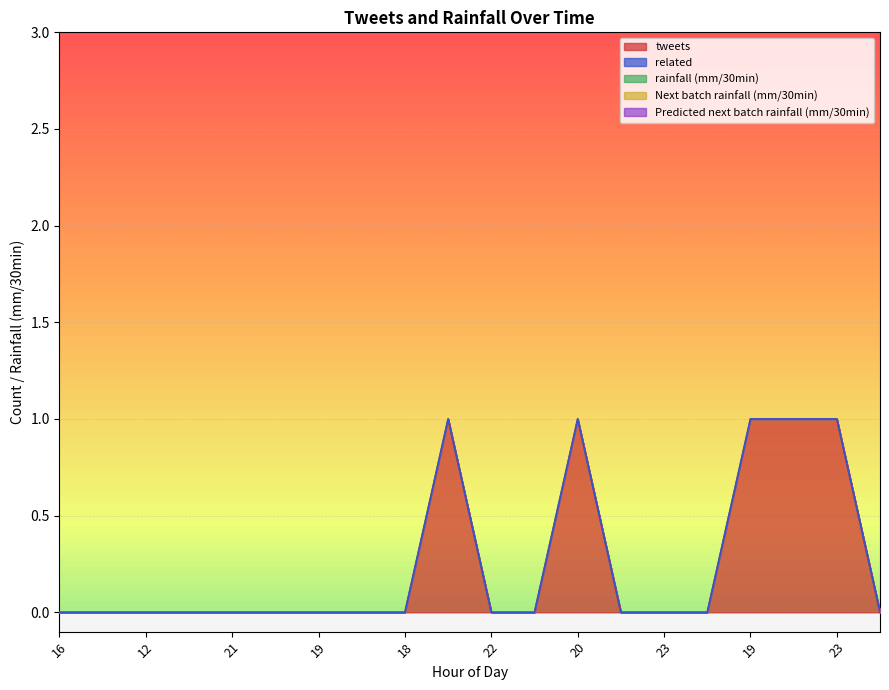

How many data points does each series have?

20